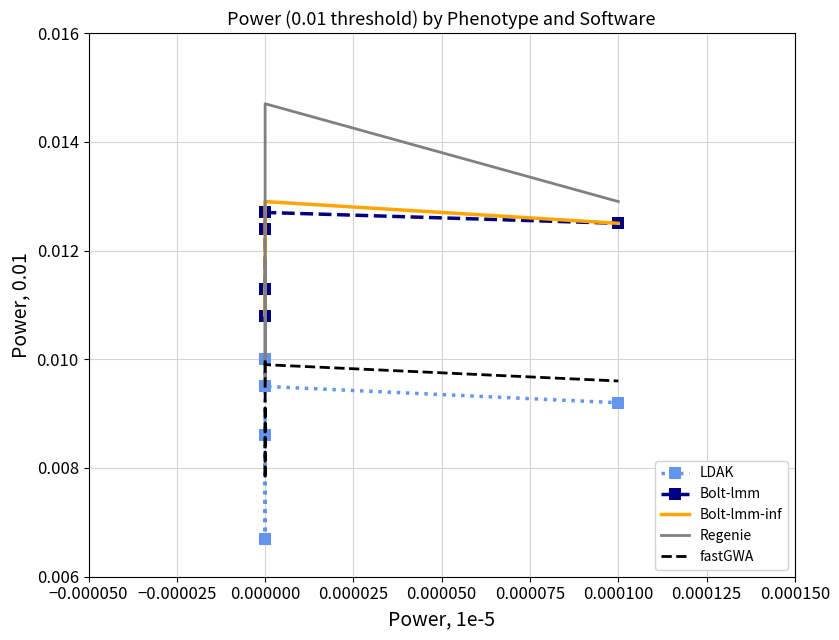

What position from the left is 0.000025?

4